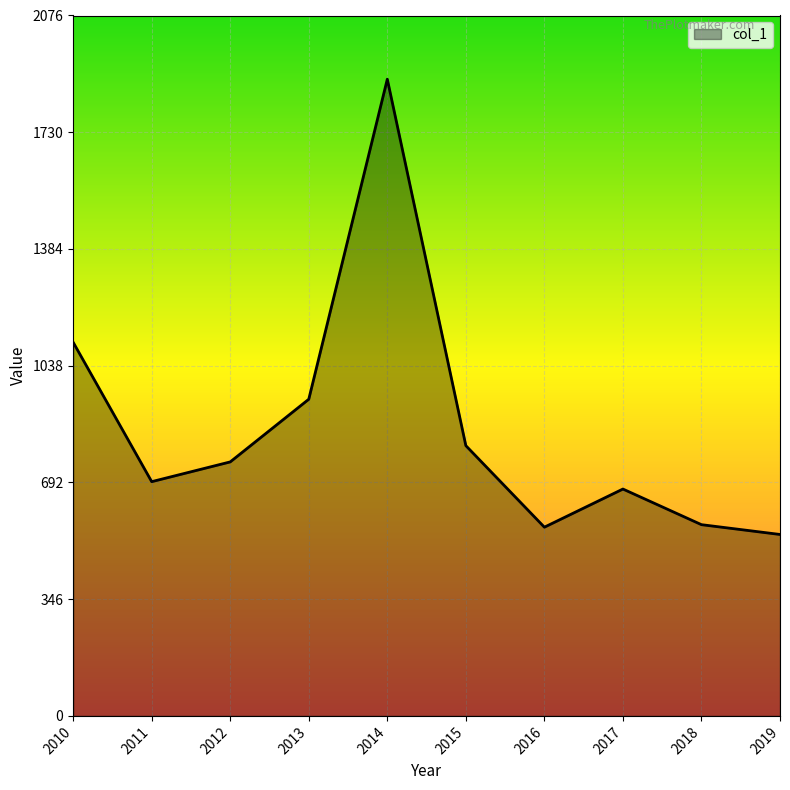

Which has a higher value, 2015 or 2017?

2015